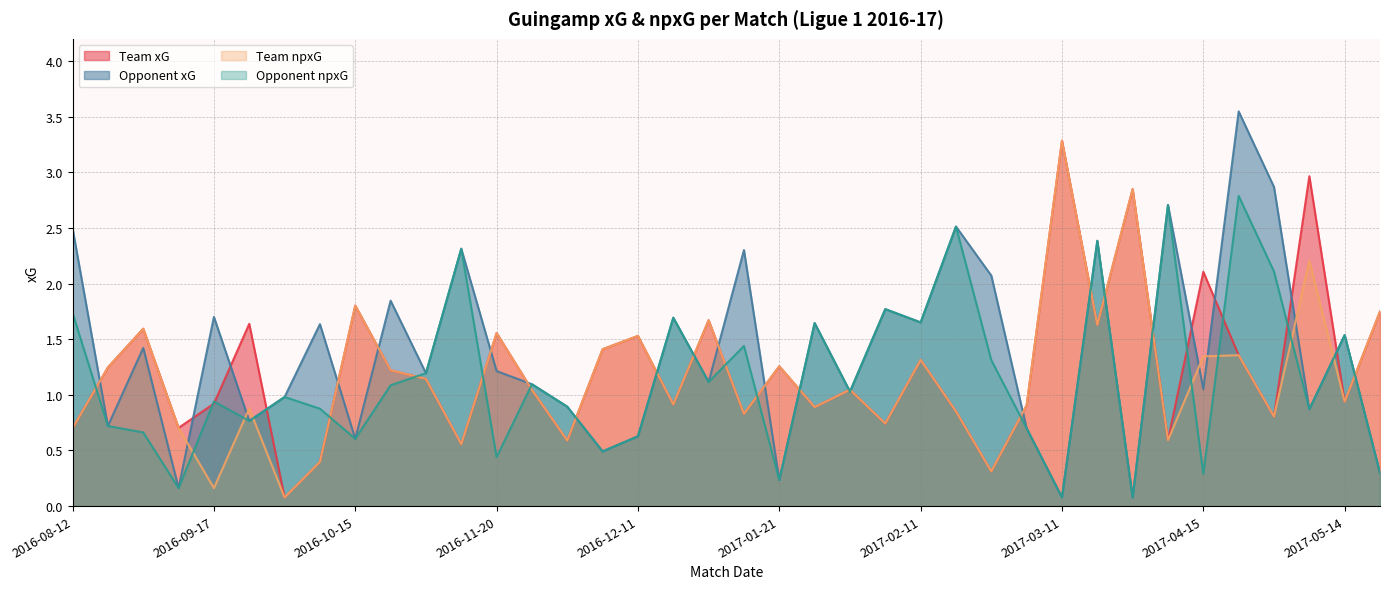

Is the value of team_xG at 2016-11-20 greater than the value of opponent_npxG at 2016-10-15?

Yes